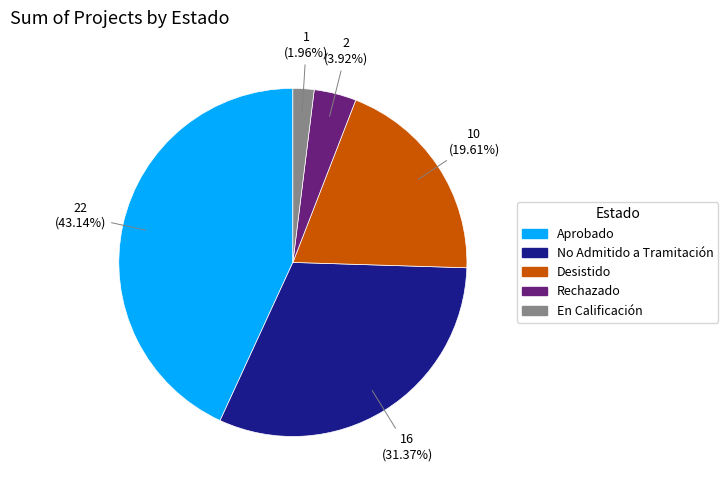

Does Aprobado account for over 50% of the chart?

No